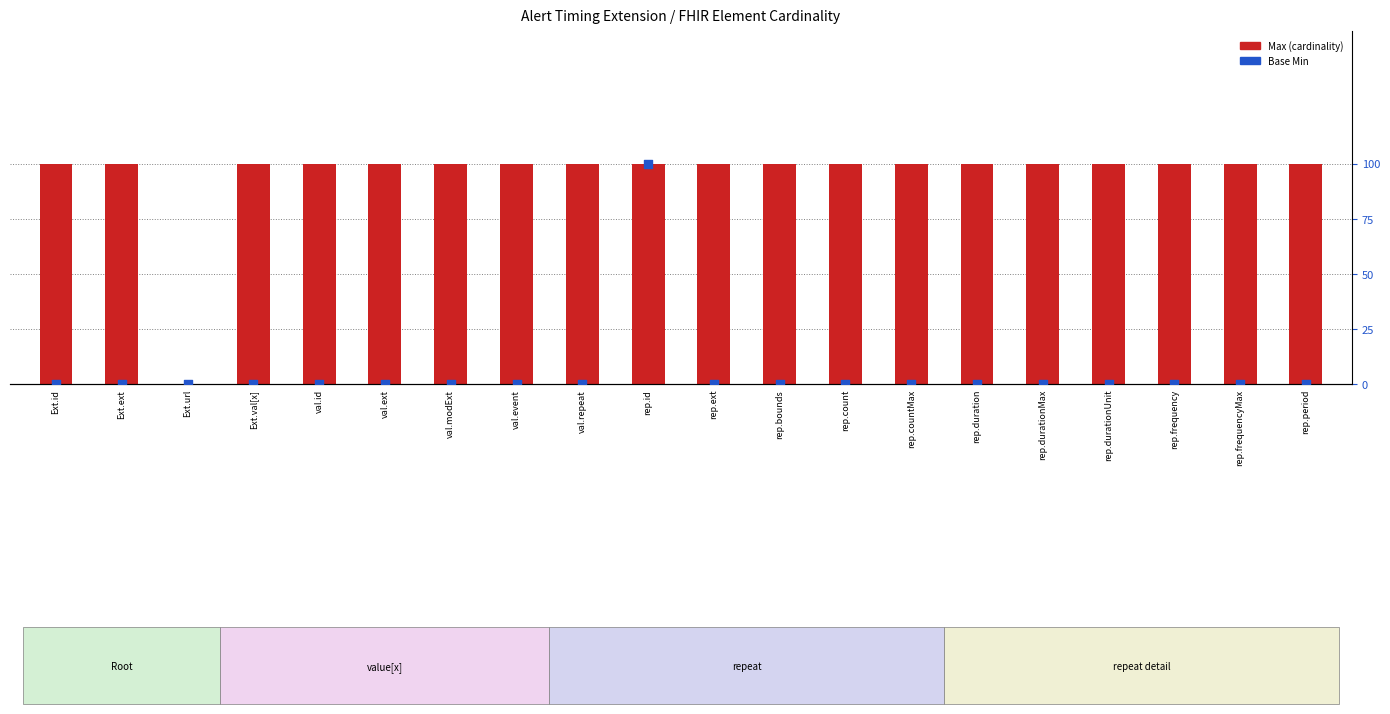

What are all the series names shown in the legend?

Max, Base Min